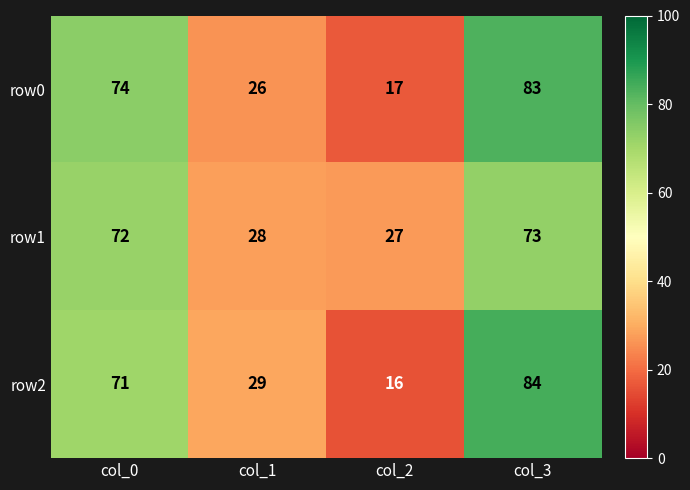

What is the smallest value displayed?

16